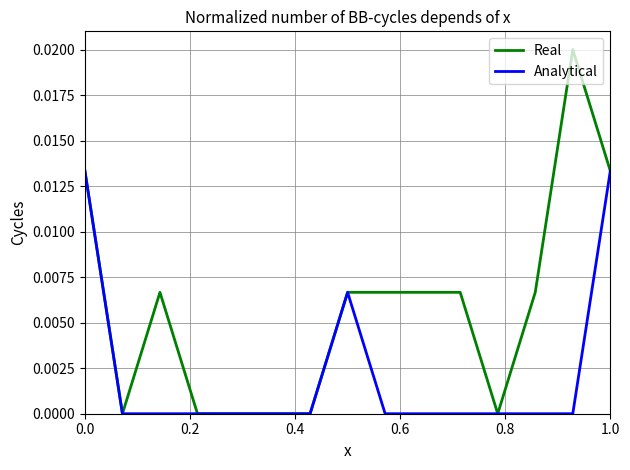

What are all the series names shown in the legend?

Real, Analytical